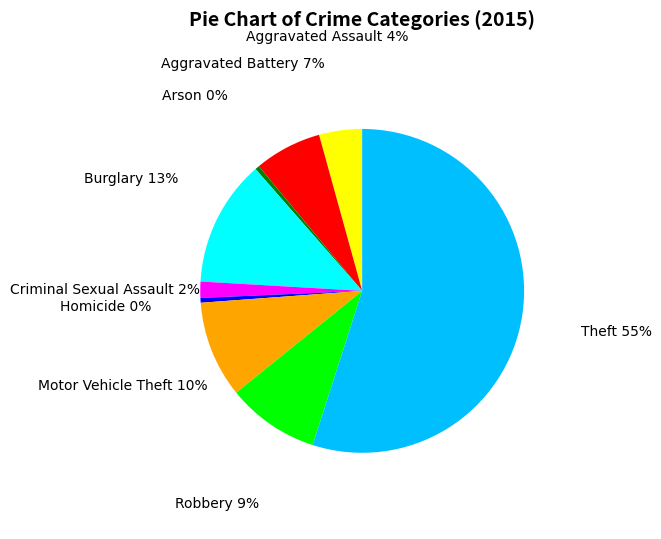

Is the sum of Criminal Sexual Assault and Aggravated Assault greater than half?

No